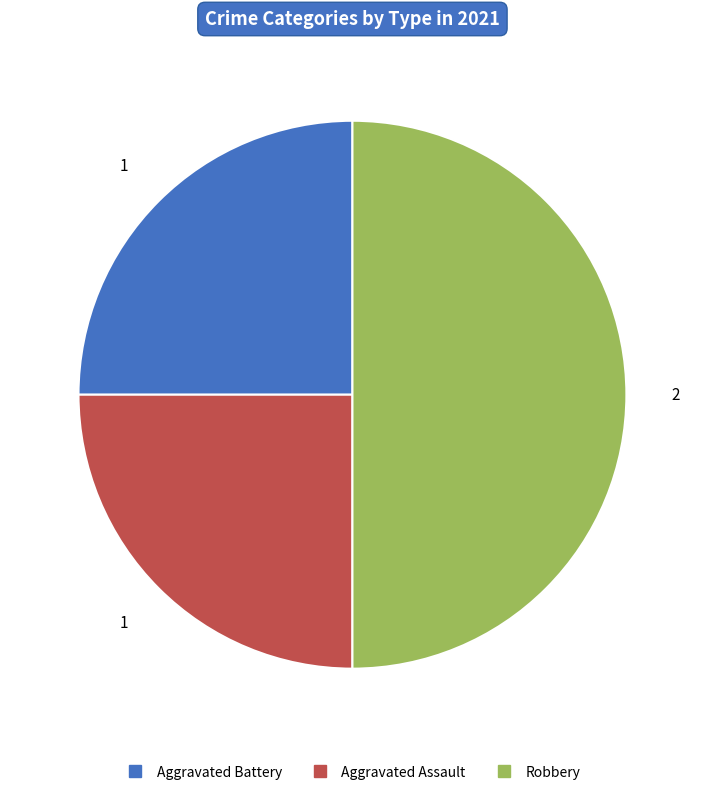

Approximately how many times larger is the value at Aggravated Battery compared to Robbery?

0.5